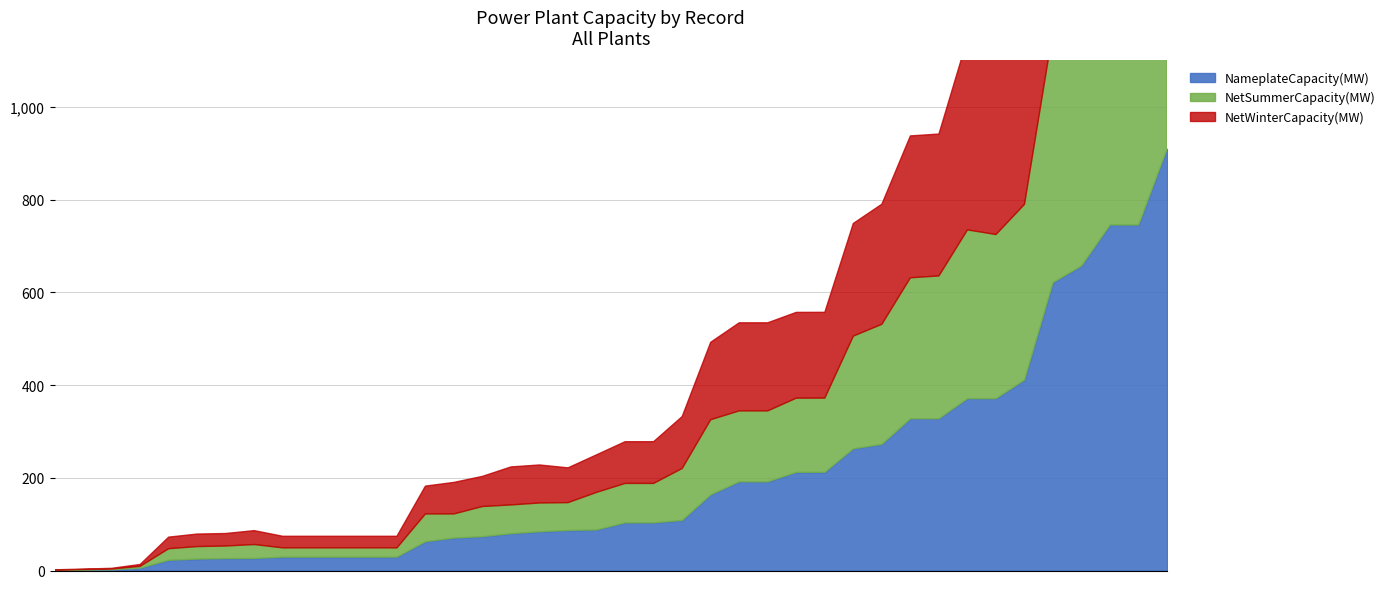

In NetSummerCapacity(MW), how many points are lower than both neighbors (excluding endpoints)?

7